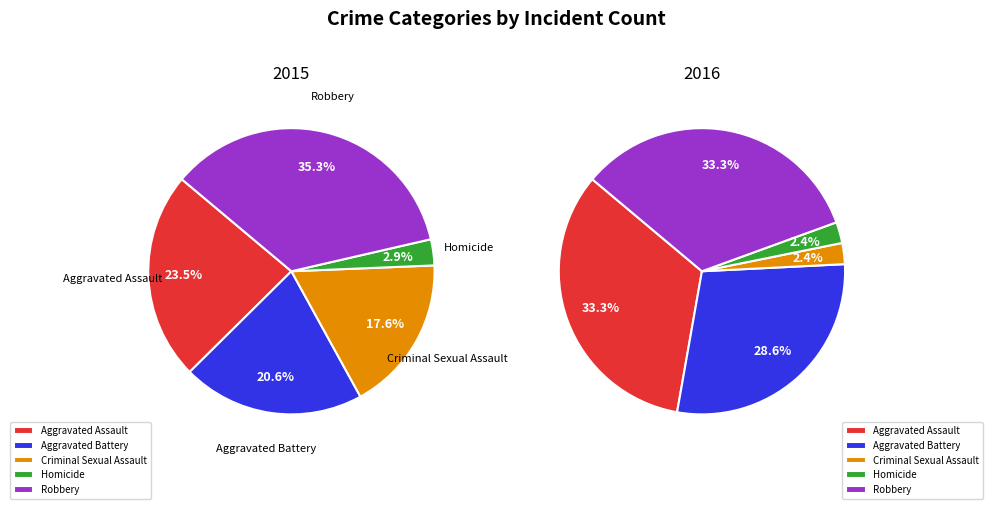

Which category has the biggest portion of the pie?

Robbery